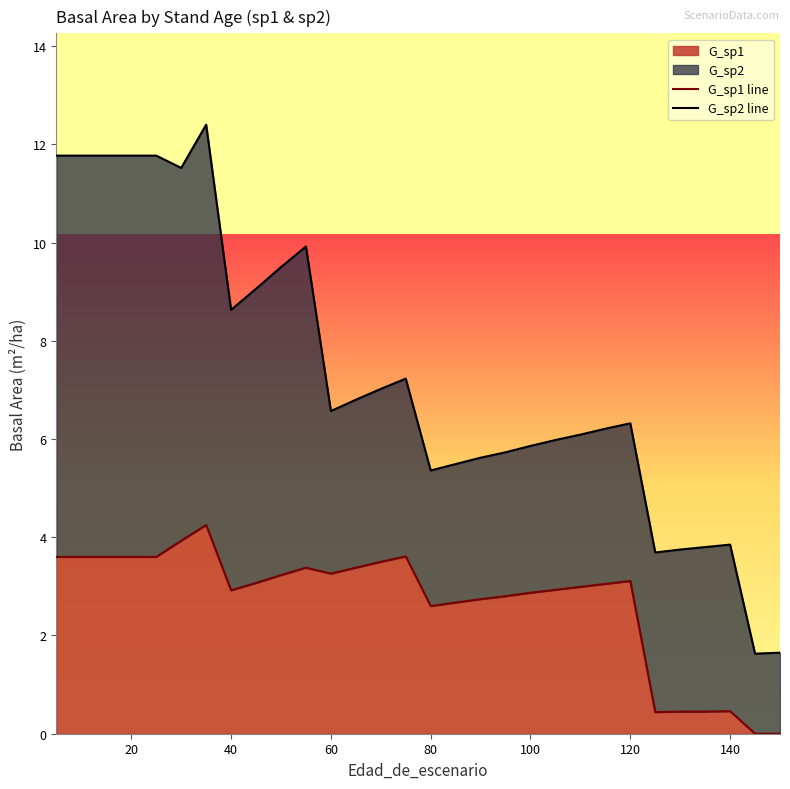

How many interior local valleys does the G_sp1 line series have?

4